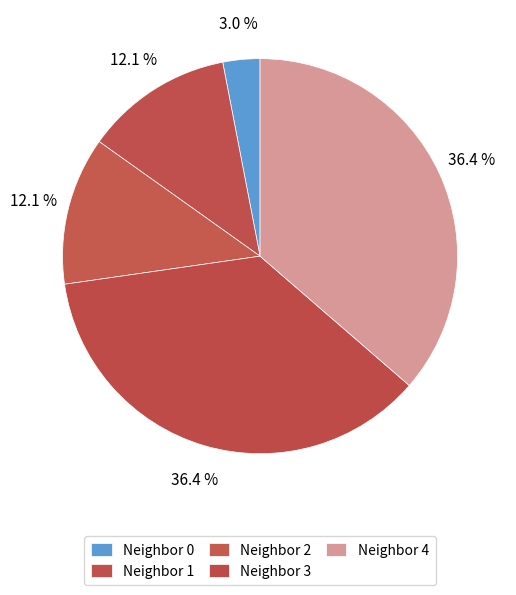

How many slices are in this pie chart?

5